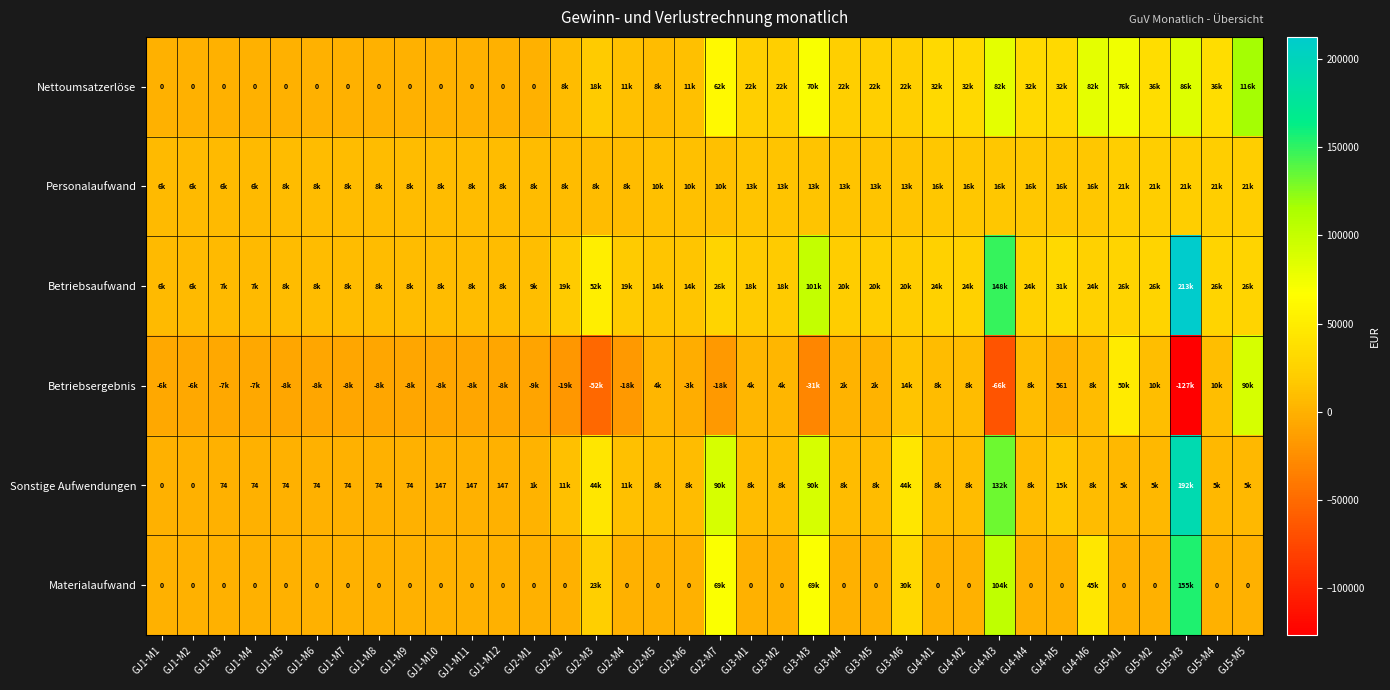

The value of Betriebsergebnis at GJ4-M5 is 561. True or false?

True